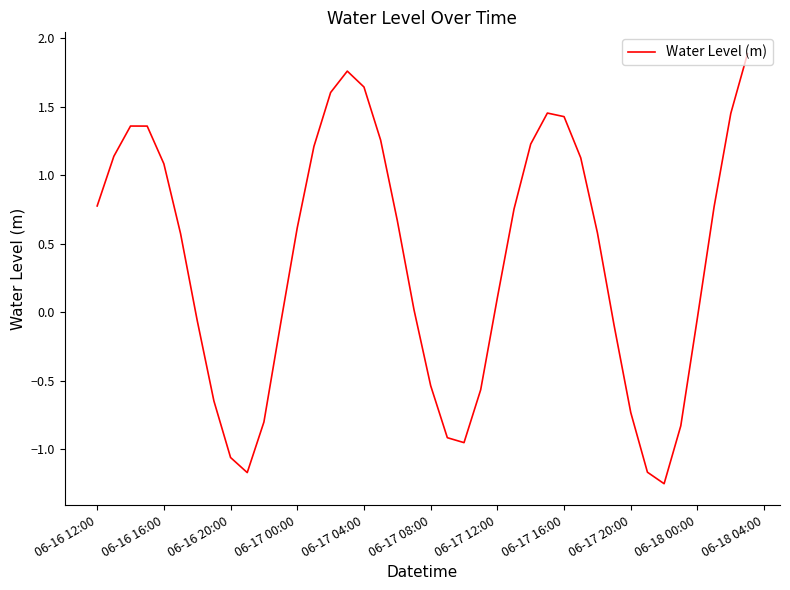

What is the difference between the maximum and minimum values?

3.1